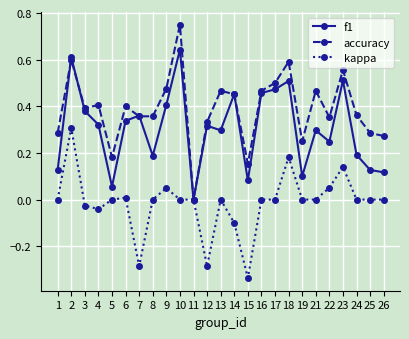

At which category does kappa reach its first local peak?

2